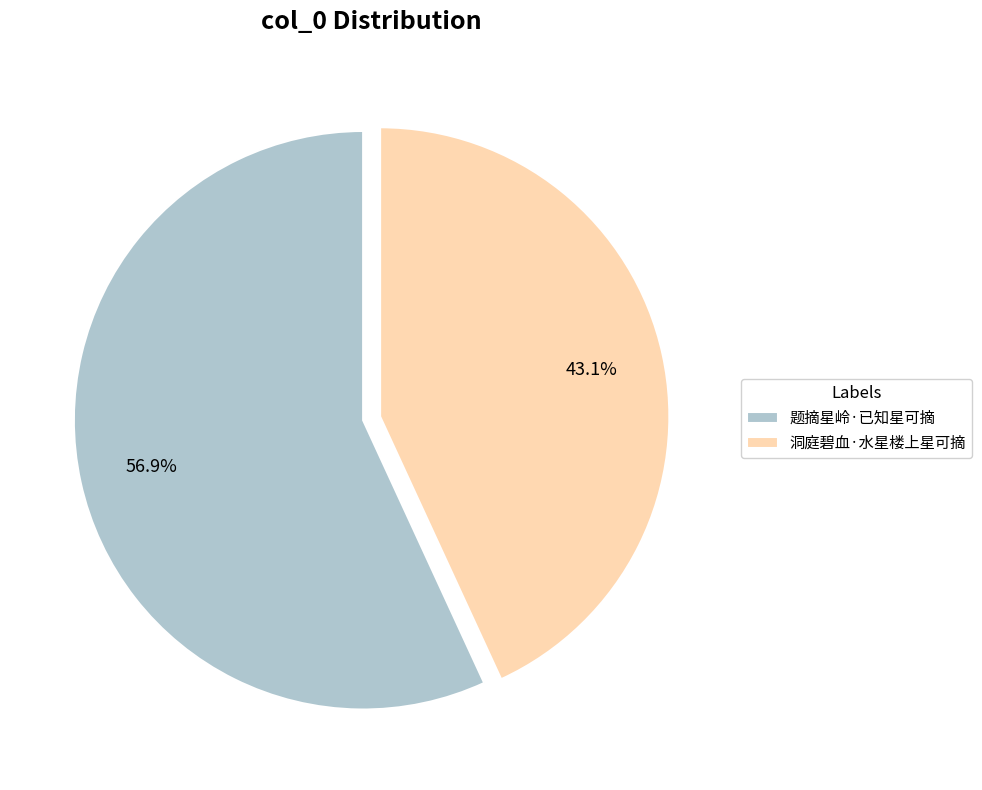

To the nearest percent, what percentage of the pie is 洞庭碧血·水星楼上星可摘?

43%